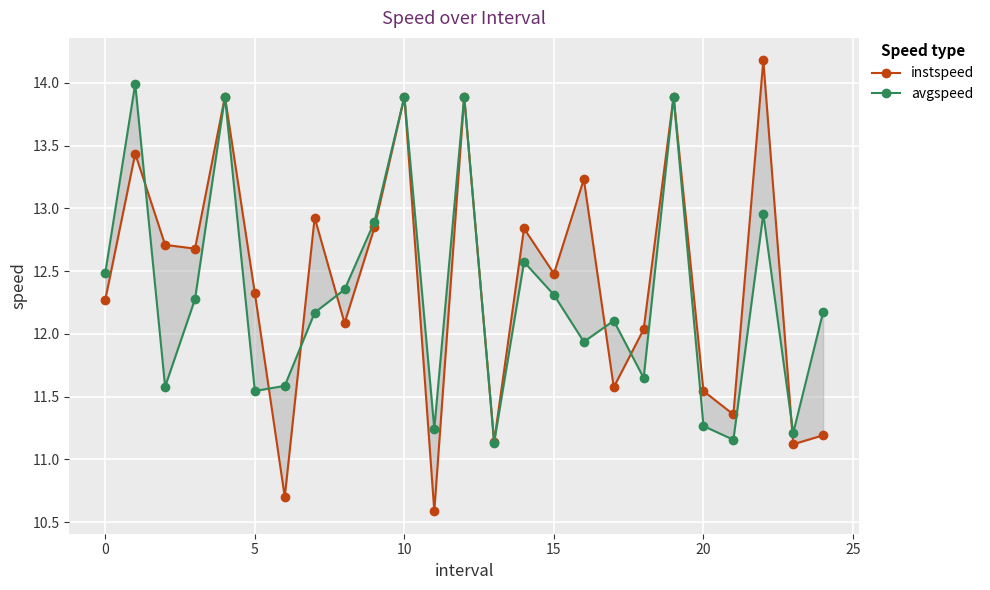

The value of avgspeed at 23 is 11.2. True or false?

True